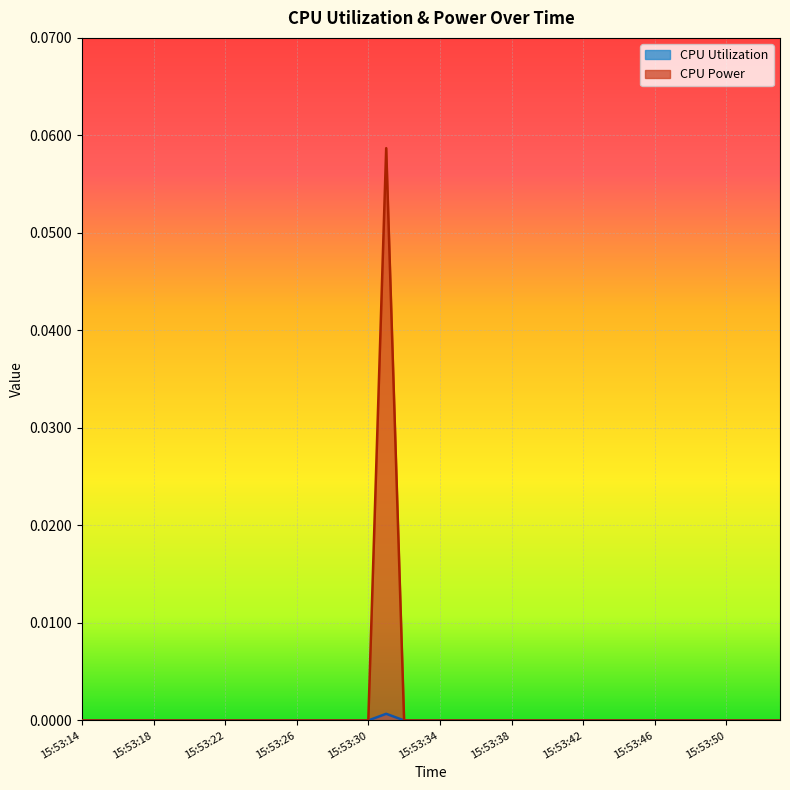

Which series has the widest spread of values?

CPU Power